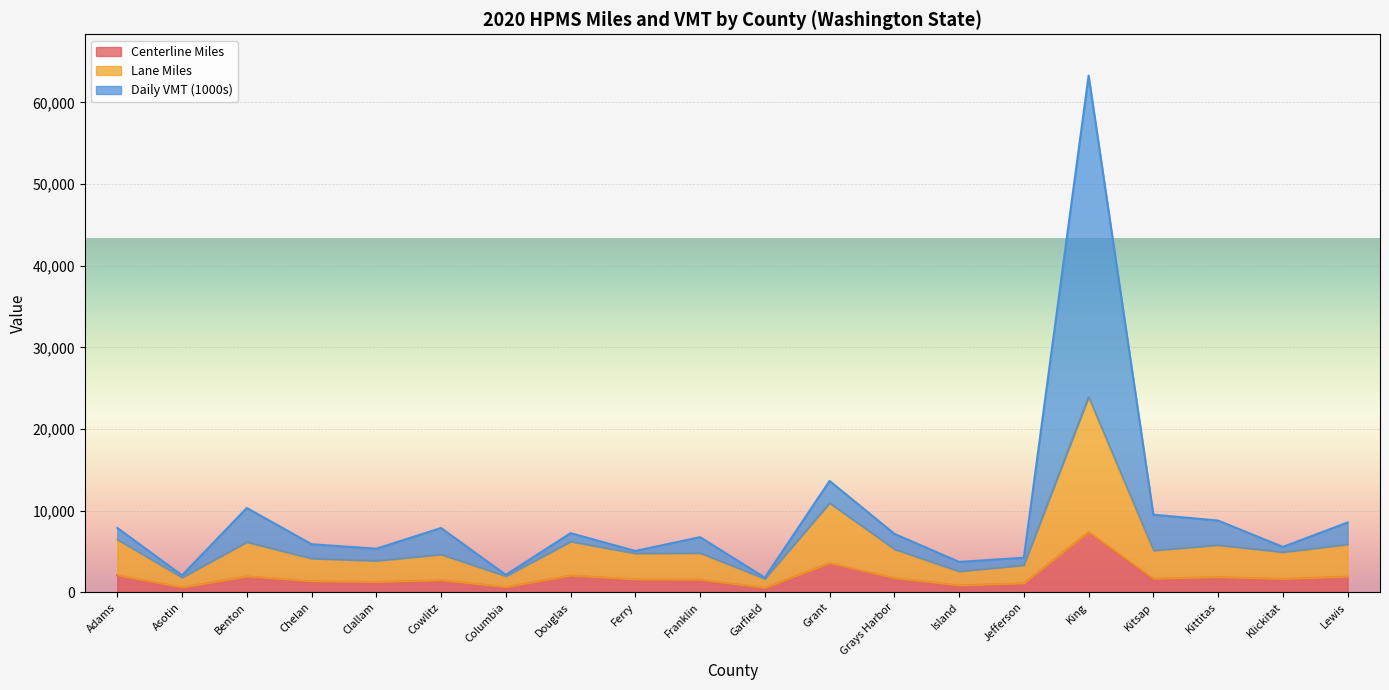

At which label does Centerline Miles reach its peak?

King